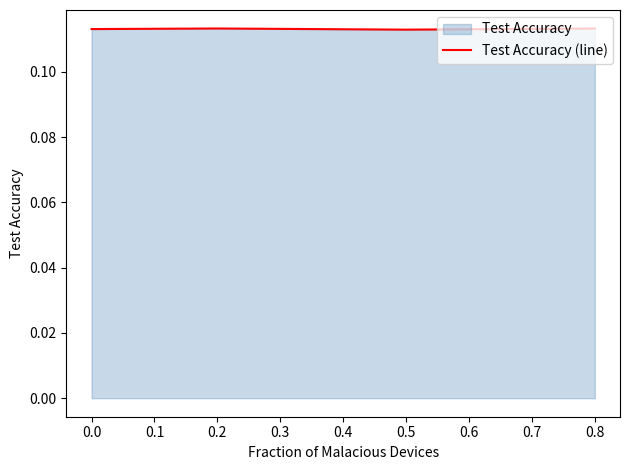

What is the value of the 3rd point from the left?

0.1